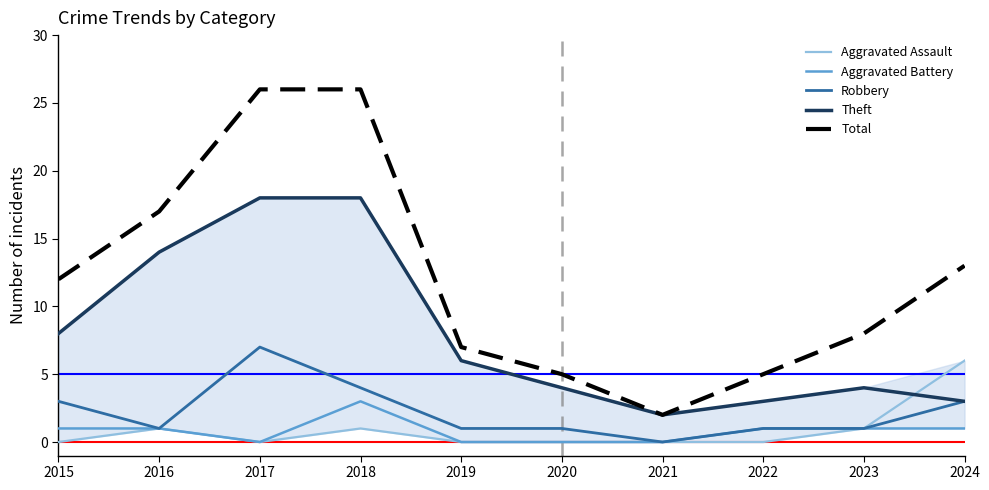

True or false: Robbery and Theft cross at least once.

False